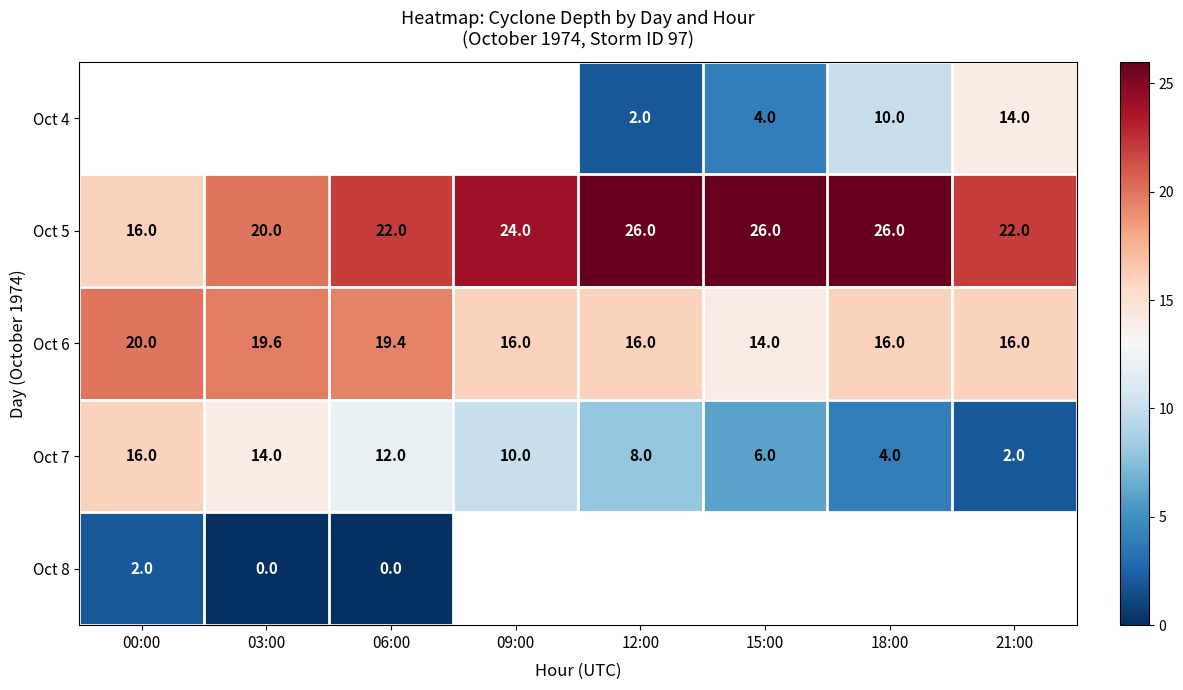

Where is Oct 5 nearest to the value 21?

03:00